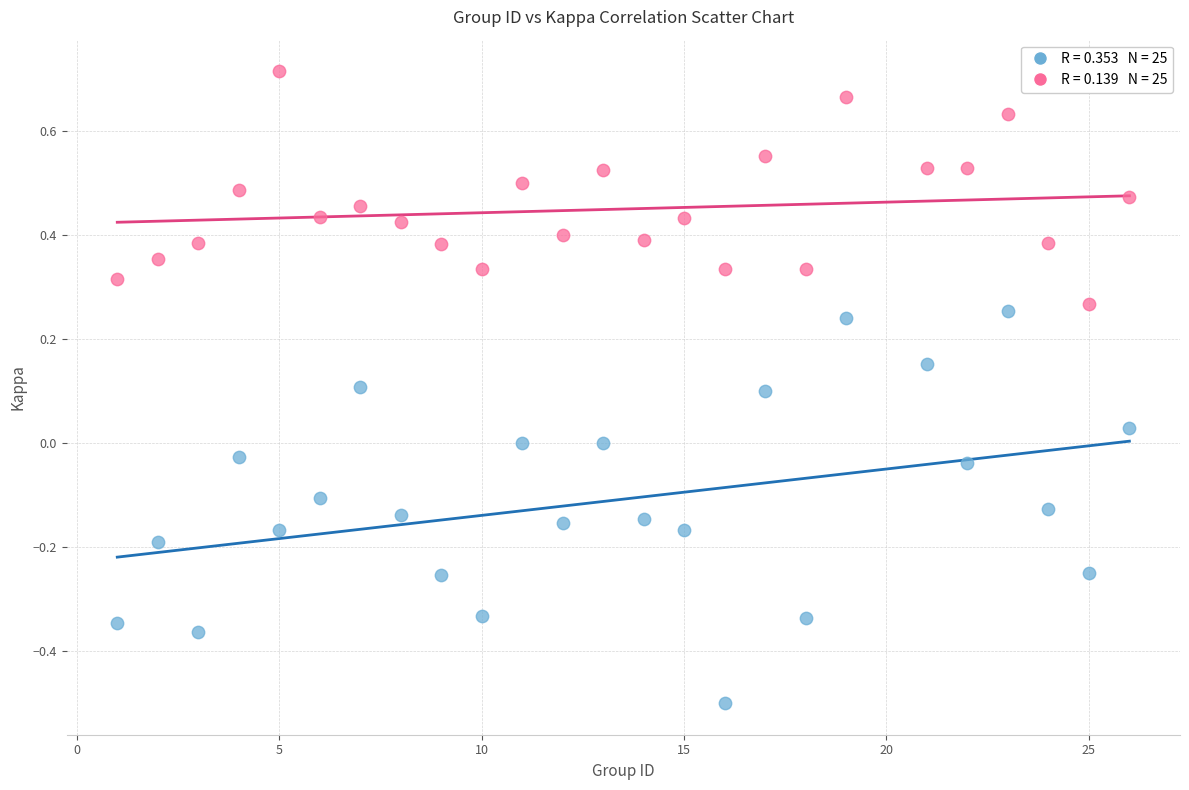

Across all data points, what is the range of Y values (max minus min)?

1.2